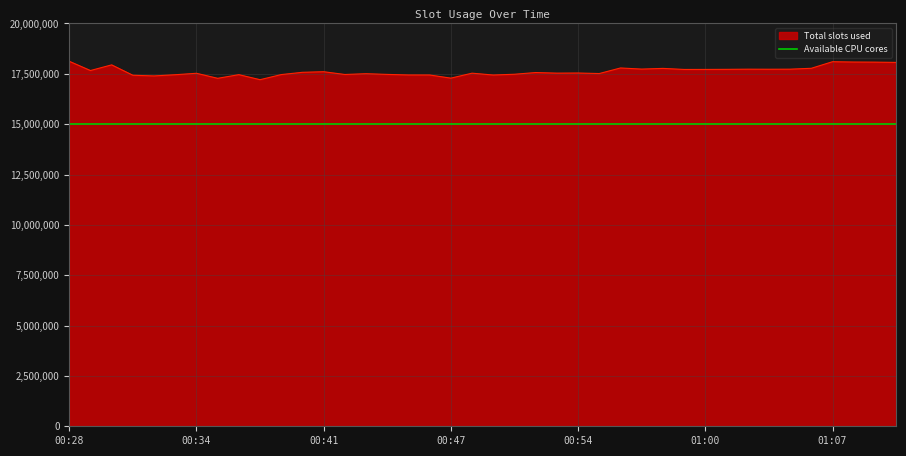

Approximately how many times larger is the value at 00:54 compared to 01:09?

1.0